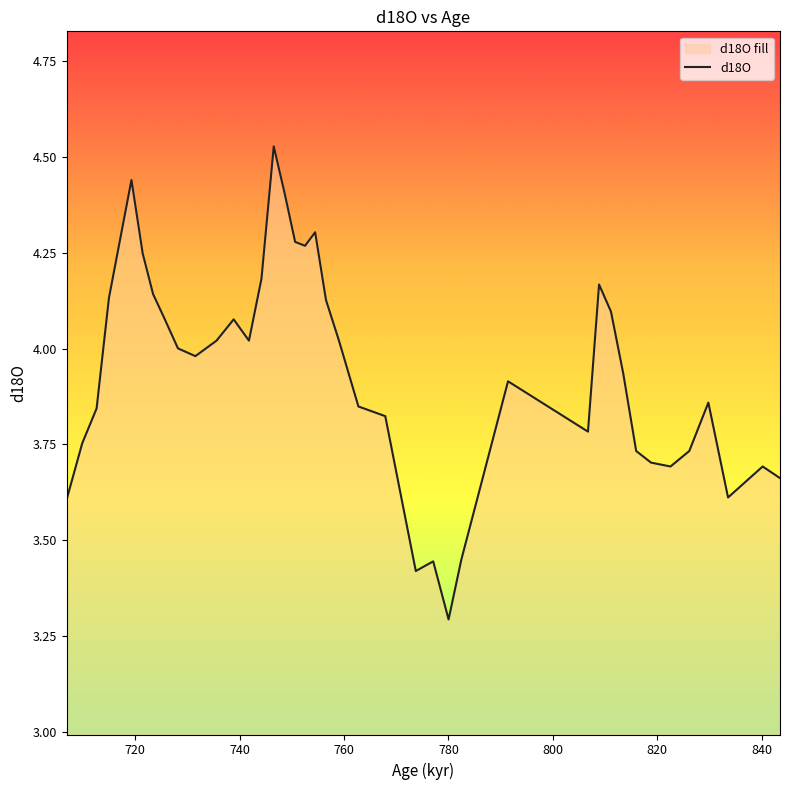

What is the value of the 7th point from the left?

4.1